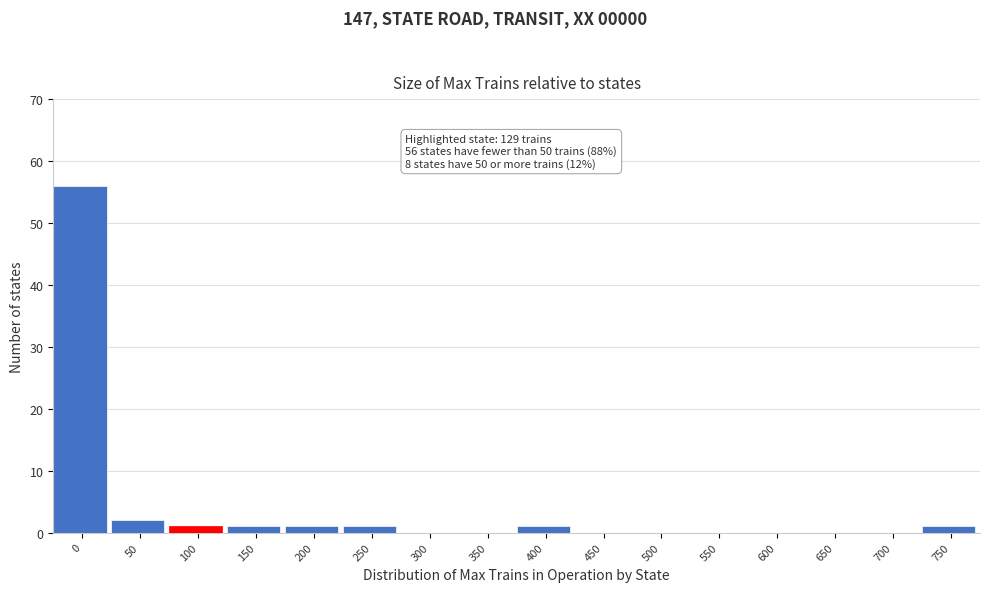

Reading left to right, transcribe all the data shown in this chart.

0=56	50=2	100=1	150=1	200=1	250=1	300=0	350=0	400=1	450=0	500=0	550=0	600=0	650=0	700=0	750=1